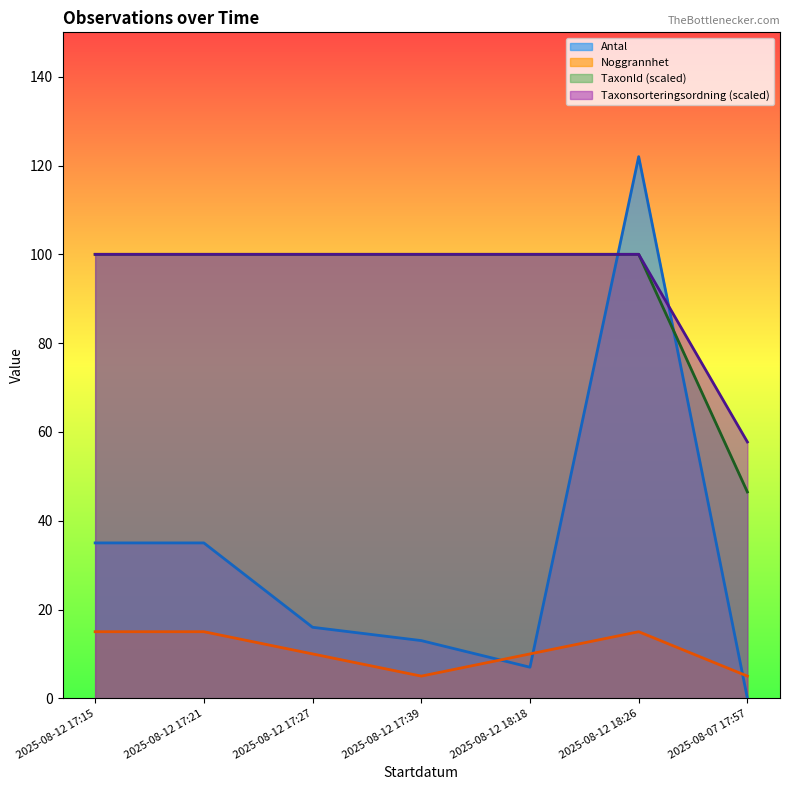

True or false: Noggrannhet and TaxonId (scaled) cross at least once.

False